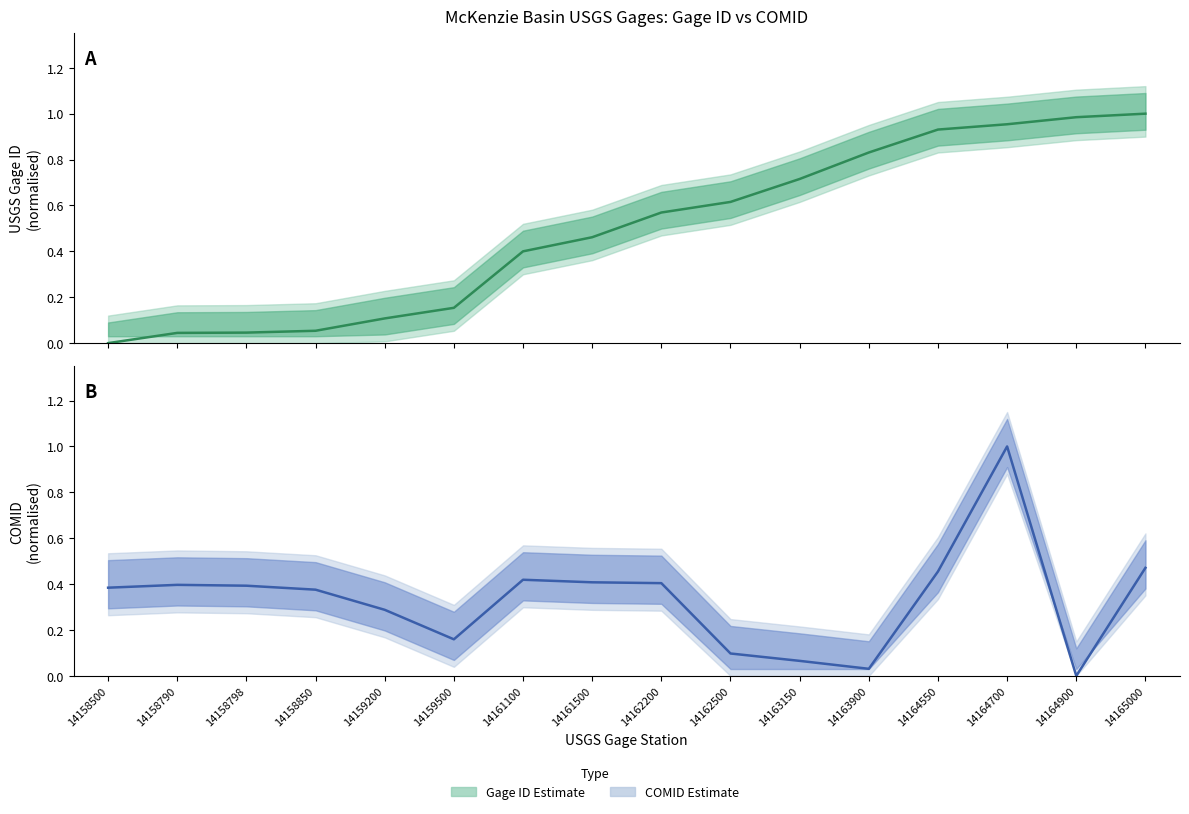

Between 14164700 and 14162200, which is larger?

14164700